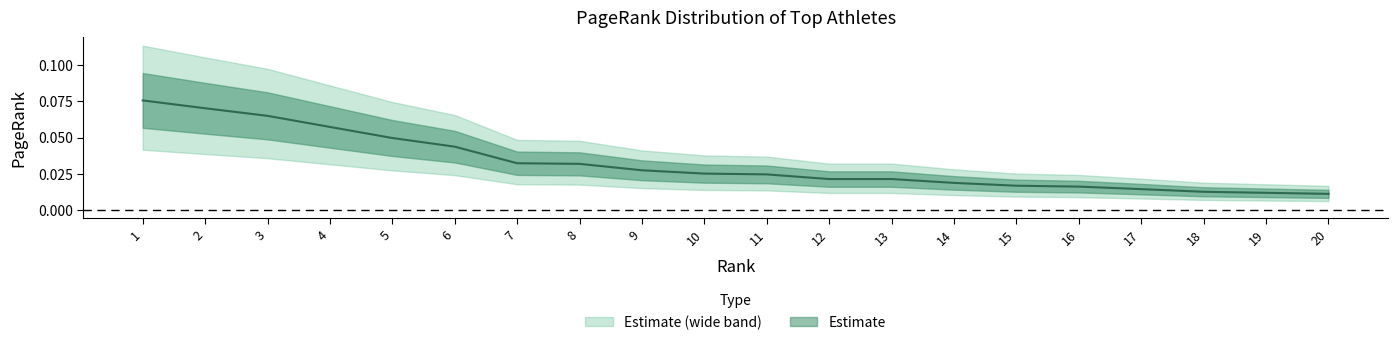

Does the chart display data point markers on the line(s)?

No